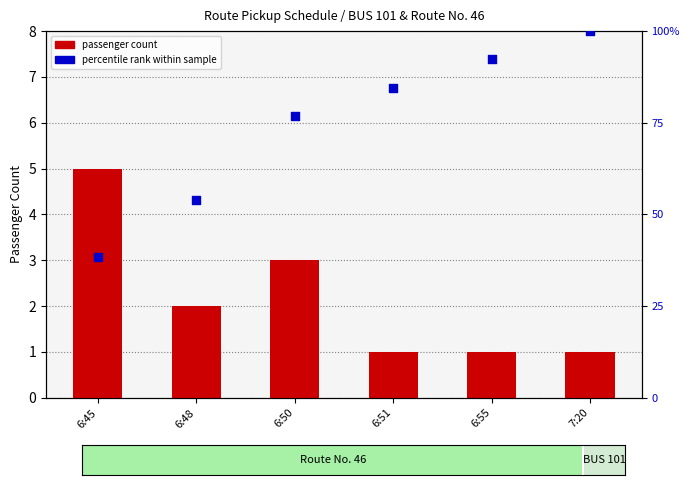

Which series has the largest total across all categories?

percentile rank within sample